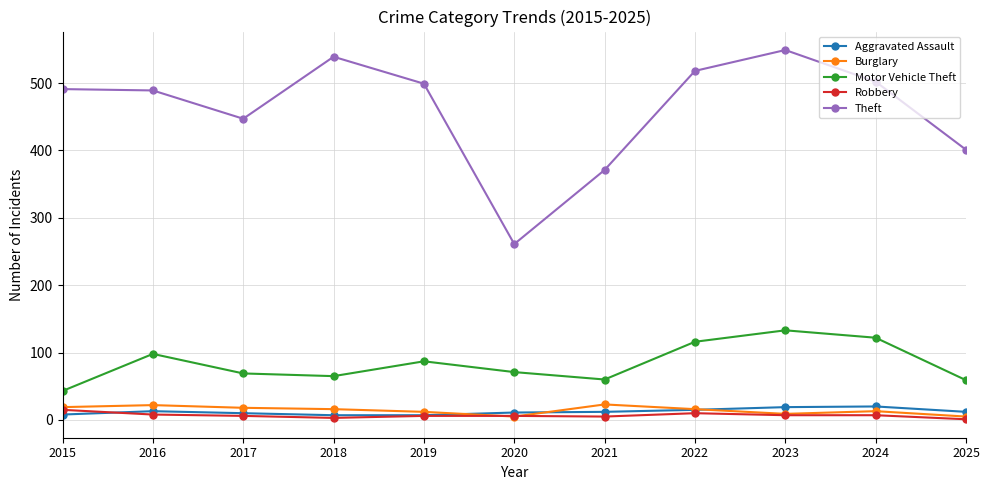

Does the chart display data point markers on the line(s)?

Yes